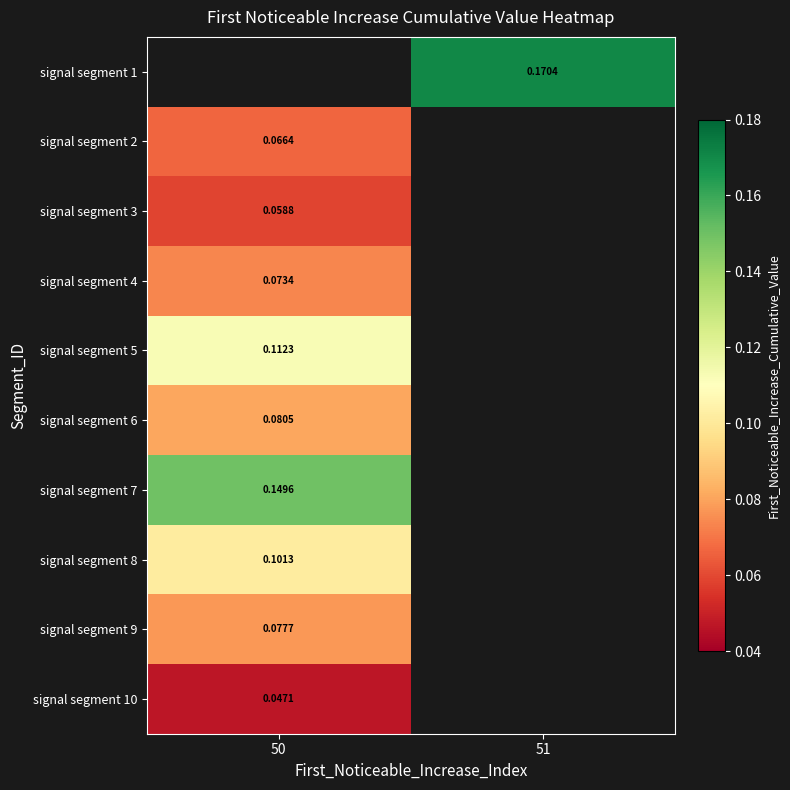

Count the number of data series in this chart.

10